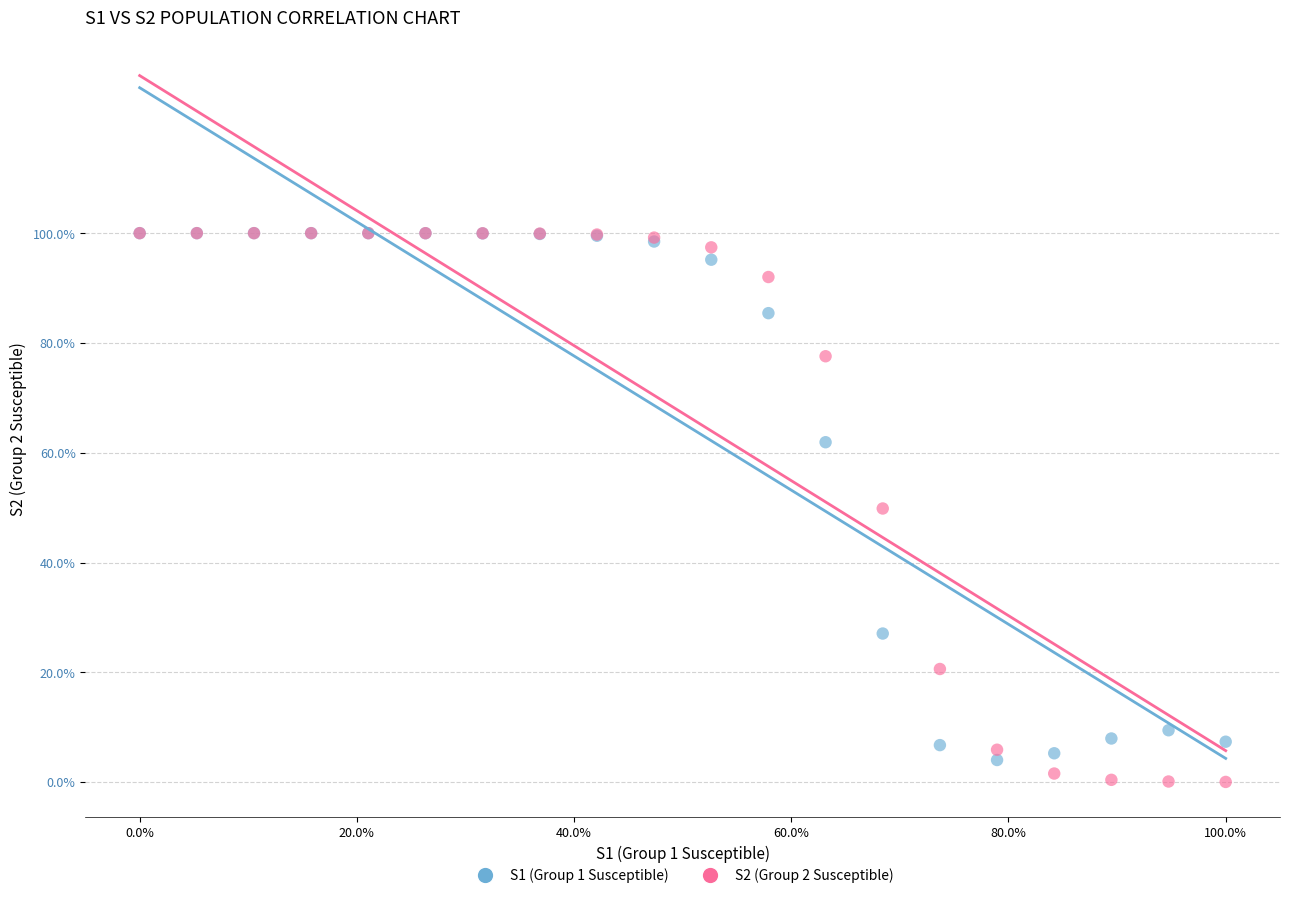

What are all the series names shown in the legend?

S1 (Group 1 Susceptible), S2 (Group 2 Susceptible)